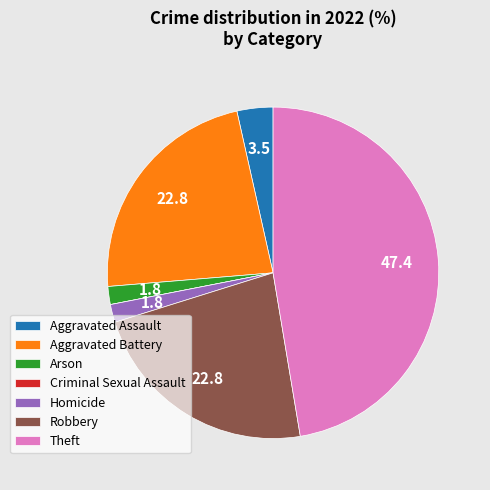

Which slice is the largest?

Theft